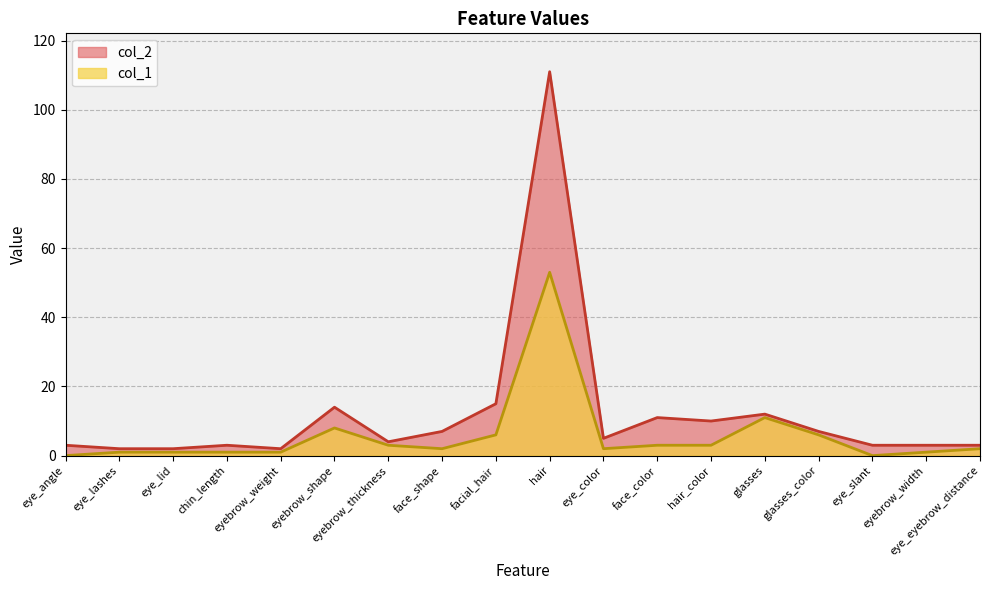

At eye_angle, list the series in order from smallest to largest.

col_1, col_2